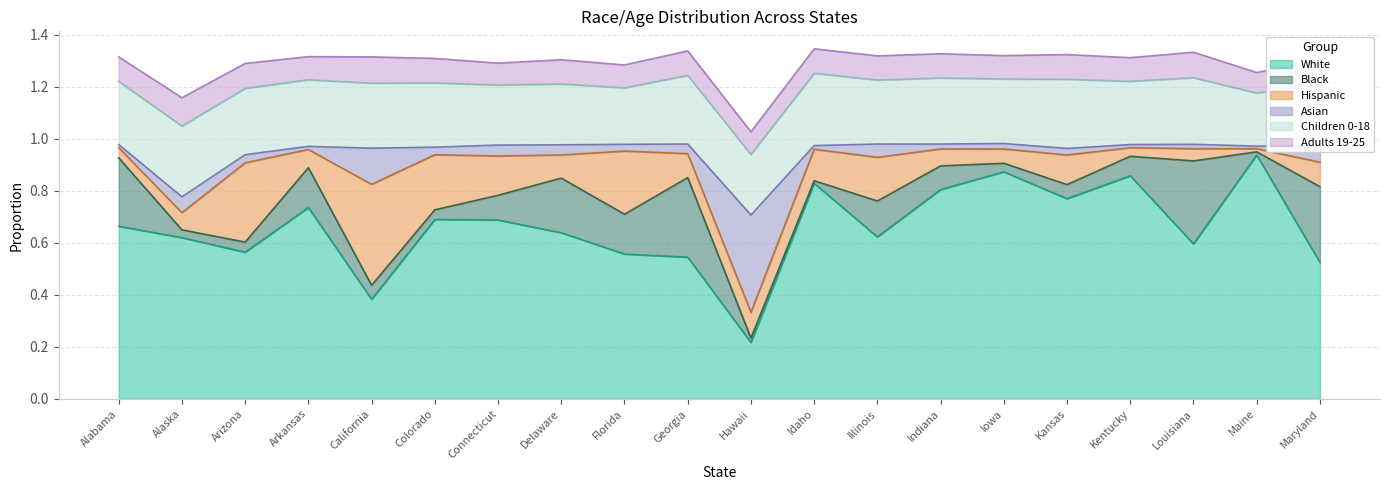

Does the chart have visible grid lines?

Yes